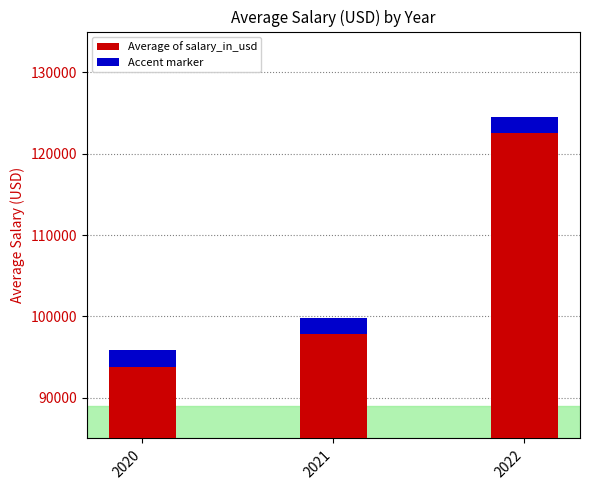

Where is the data nearest to the value 110167?

2021